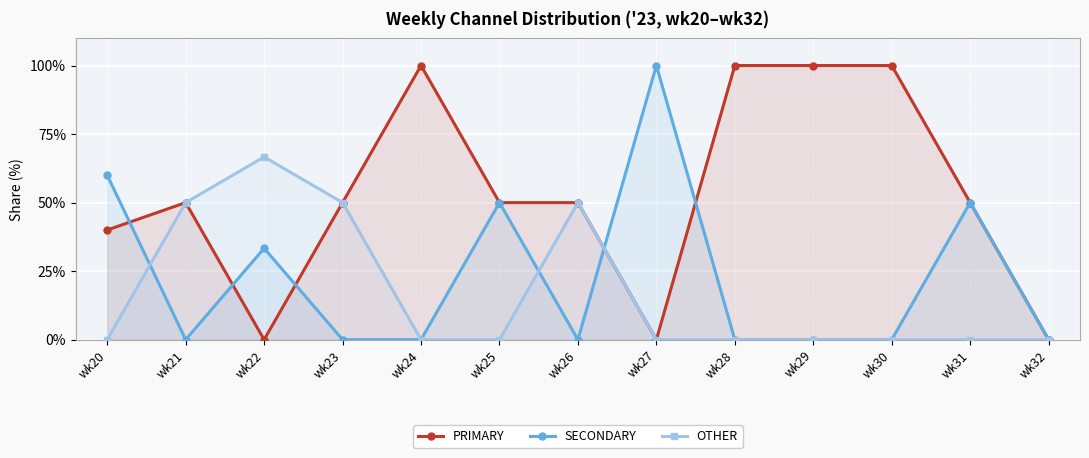

How many lines are shown in the chart?

3